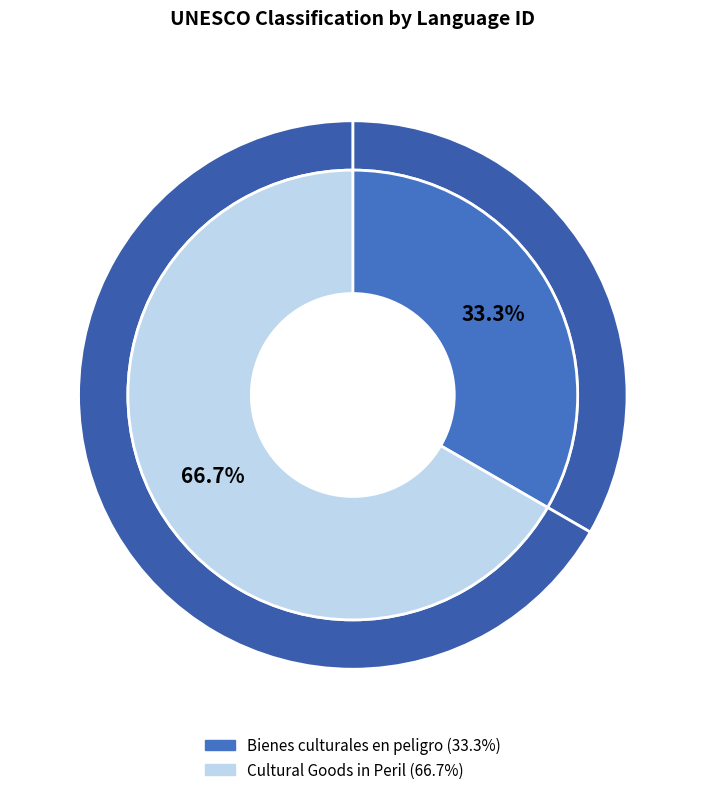

The Cultural Goods in Peril slice represents 67% of the pie. True or false?

True